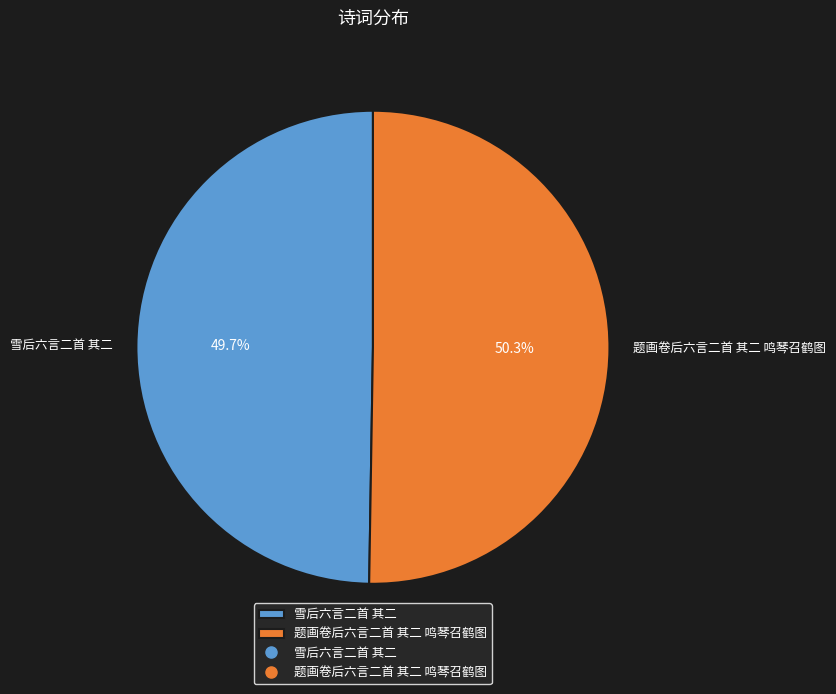

Does 雪后六言二首 其二 account for over 50% of the chart?

No